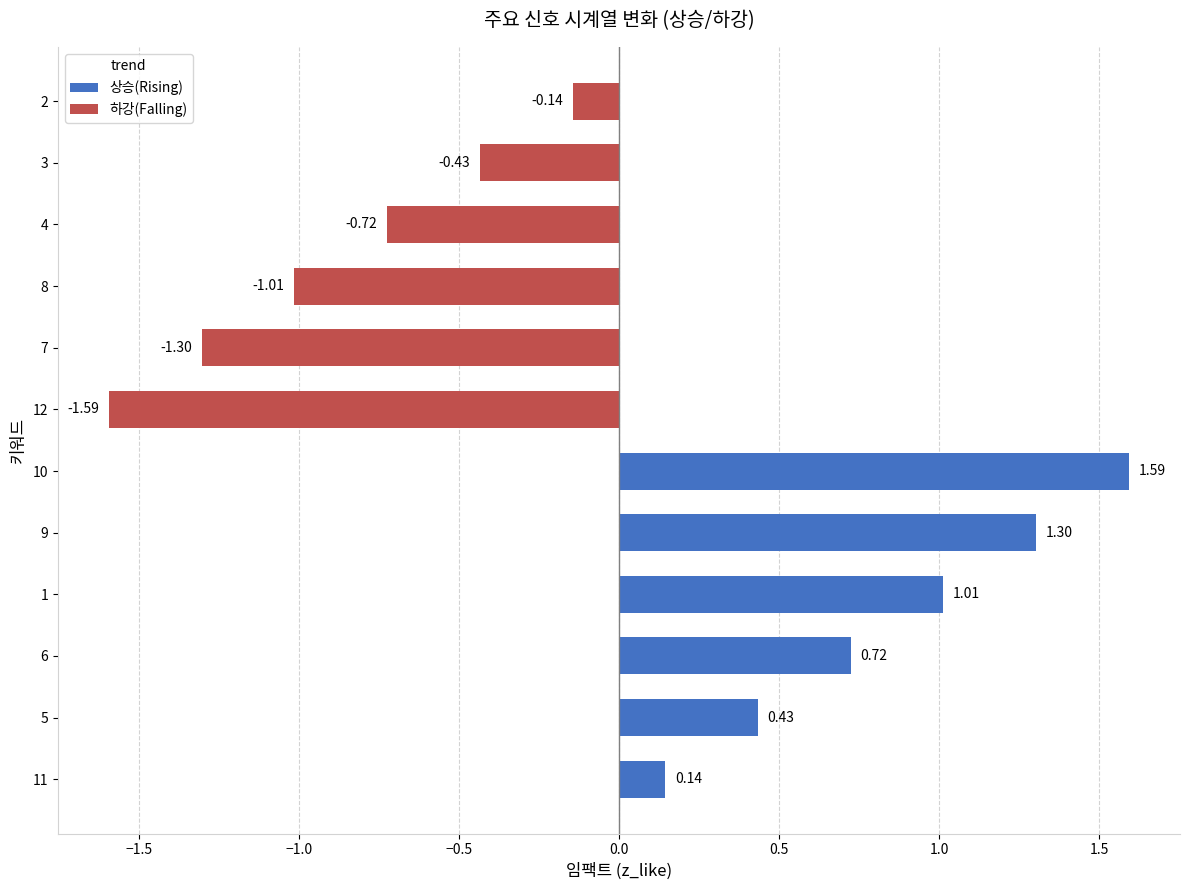

What is the maximum value for 상승(Rising)?

1.6